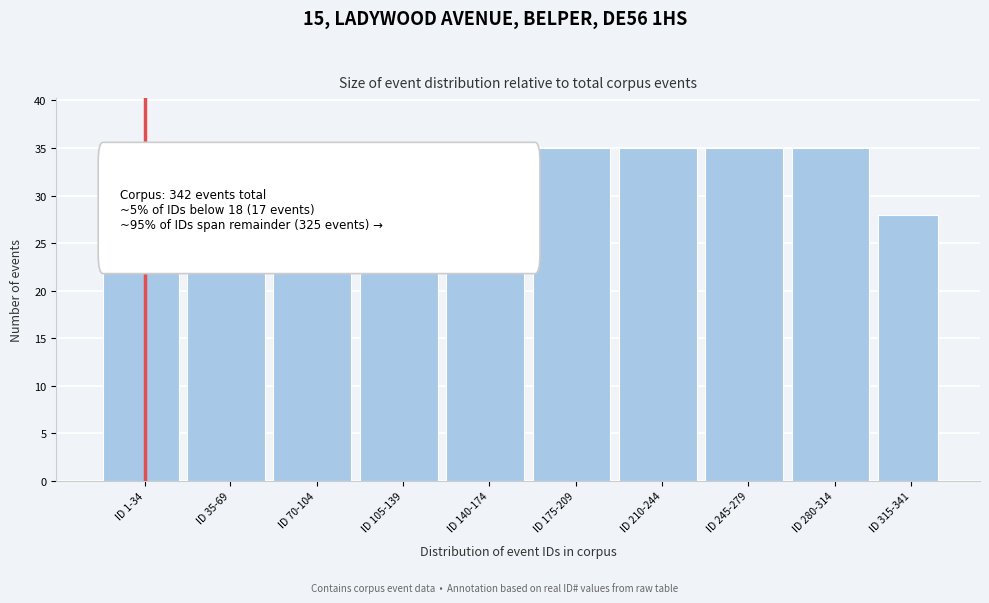

Reading left to right, extract all data points from this chart.

34	35	35	35	35	35	35	35	35	28